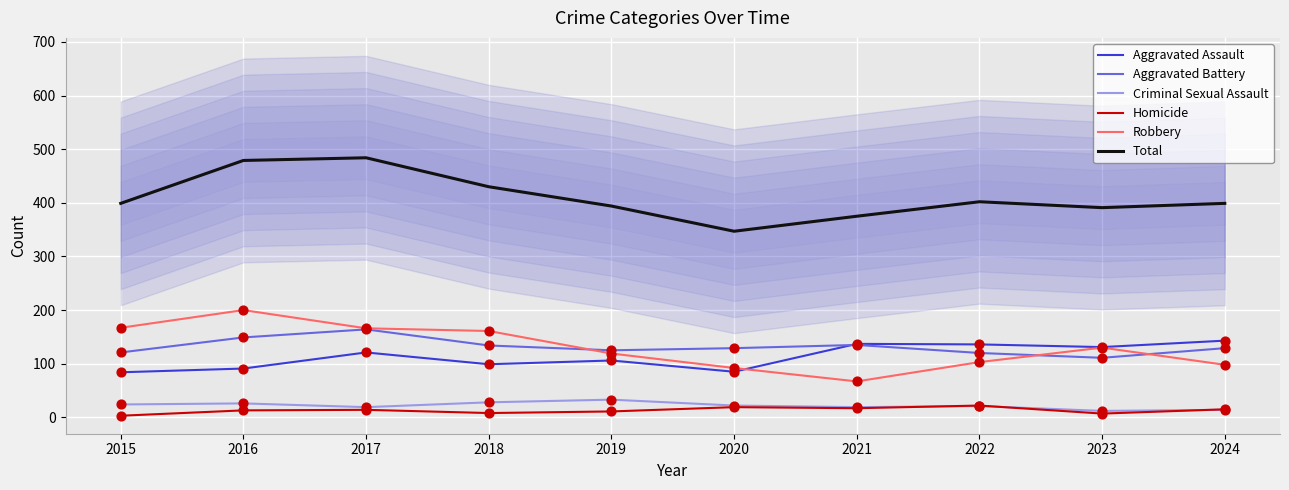

Which series contains the highest Y value?

Total